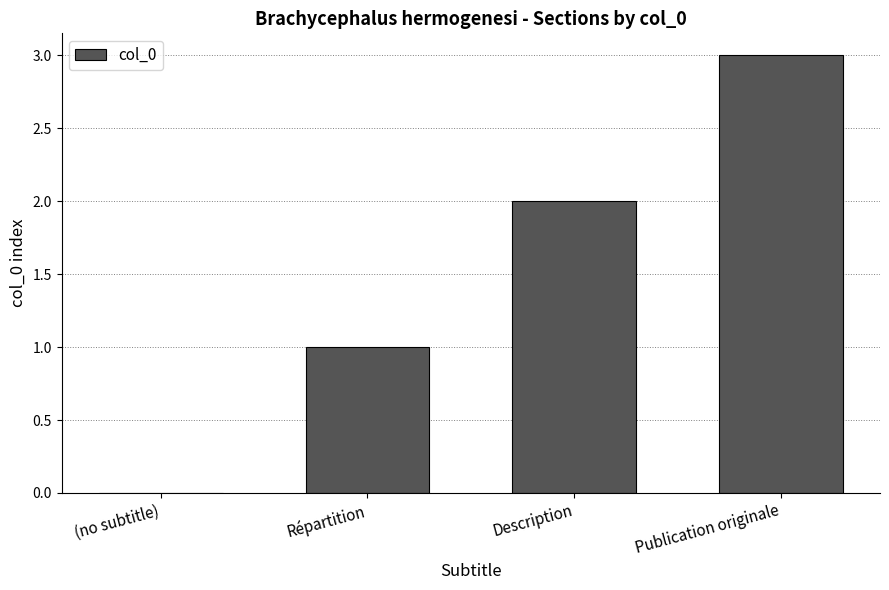

Which has a higher value, Répartition or Description?

Description